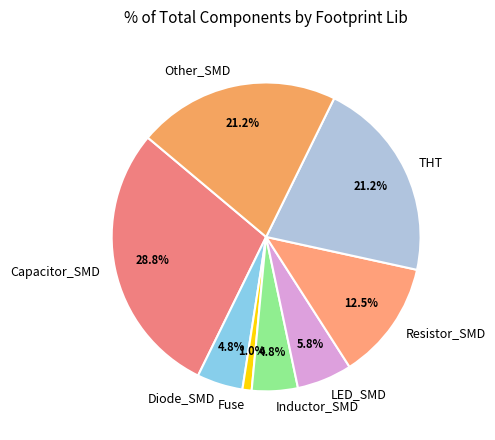

What is the smallest slice in the pie chart?

Fuse